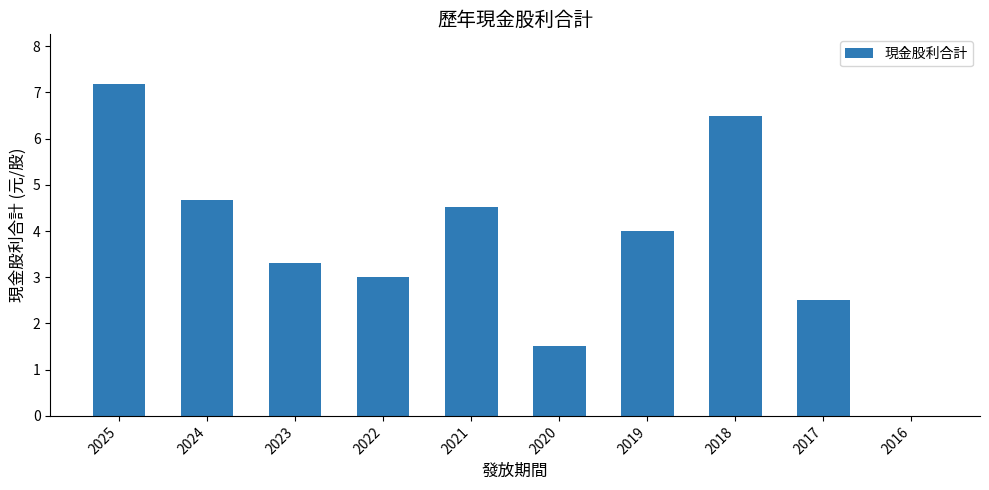

What is the sum of all values?

37.2